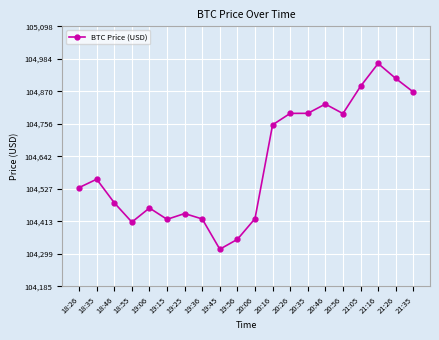

What is the value of the 5th point from the left?

104460.2